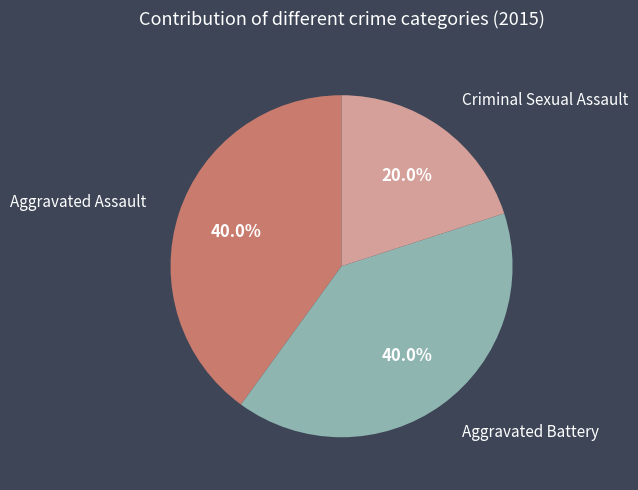

Which category has the smallest portion of the pie?

Criminal Sexual Assault